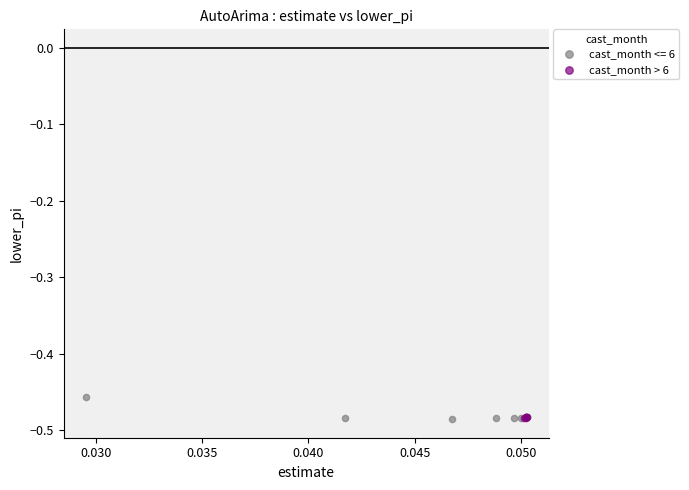

Which series contains the highest Y value?

cast_month <= 6